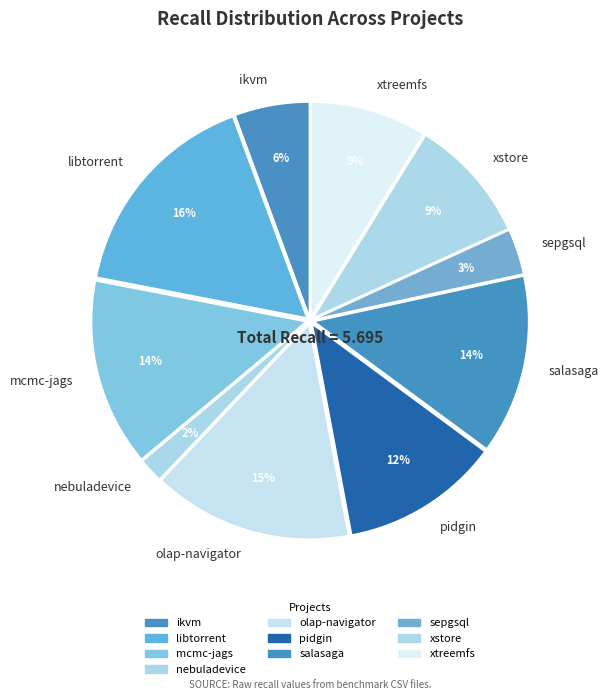

Is the sum of salasaga and xstore greater than half?

No